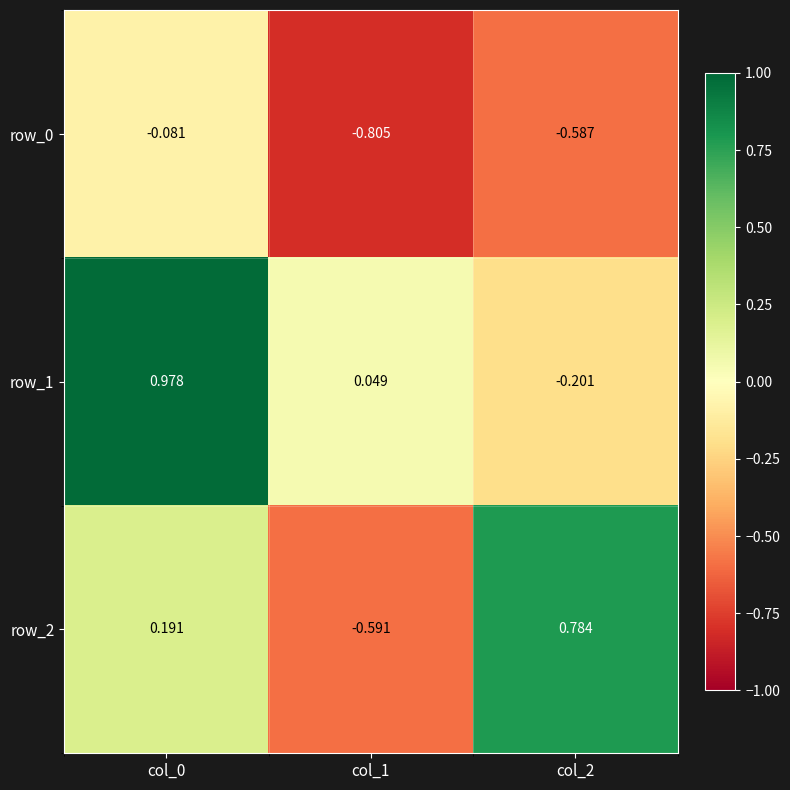

Is the value of row_2 at col_2 greater than the value of row_1 at col_0?

No